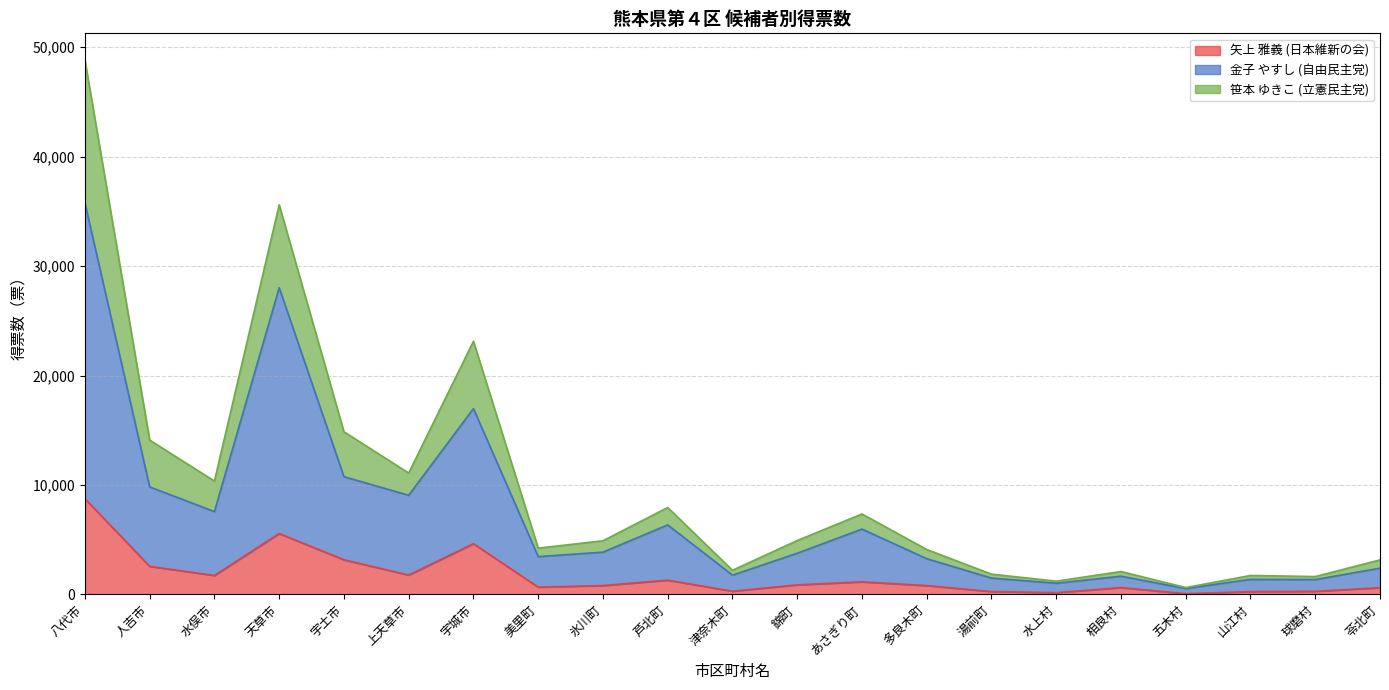

What is the total value across all series at 天草市?

35601